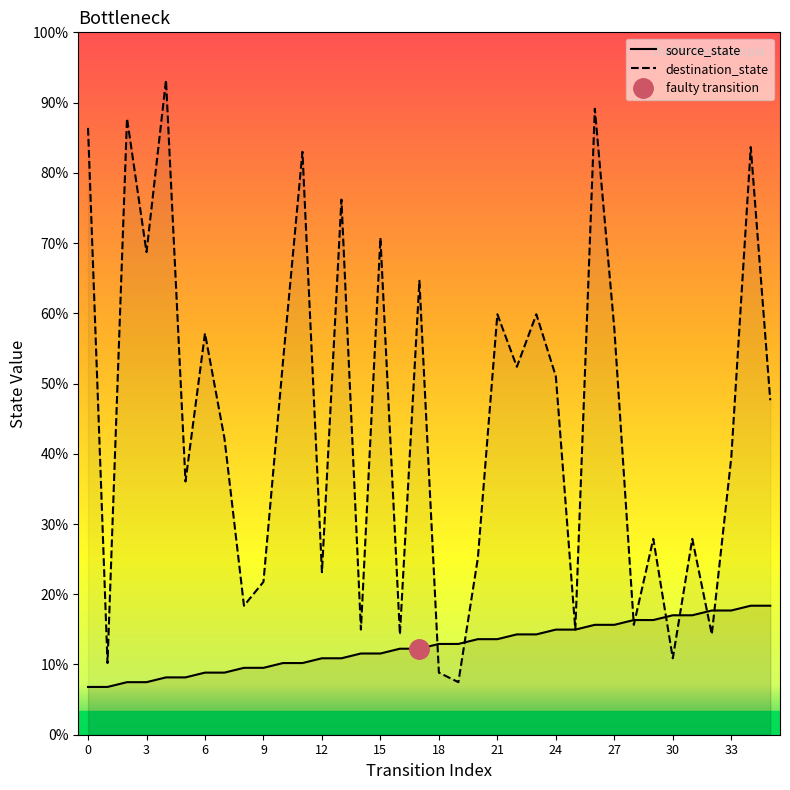

Is it true that source_state equals 15 at 23?

False